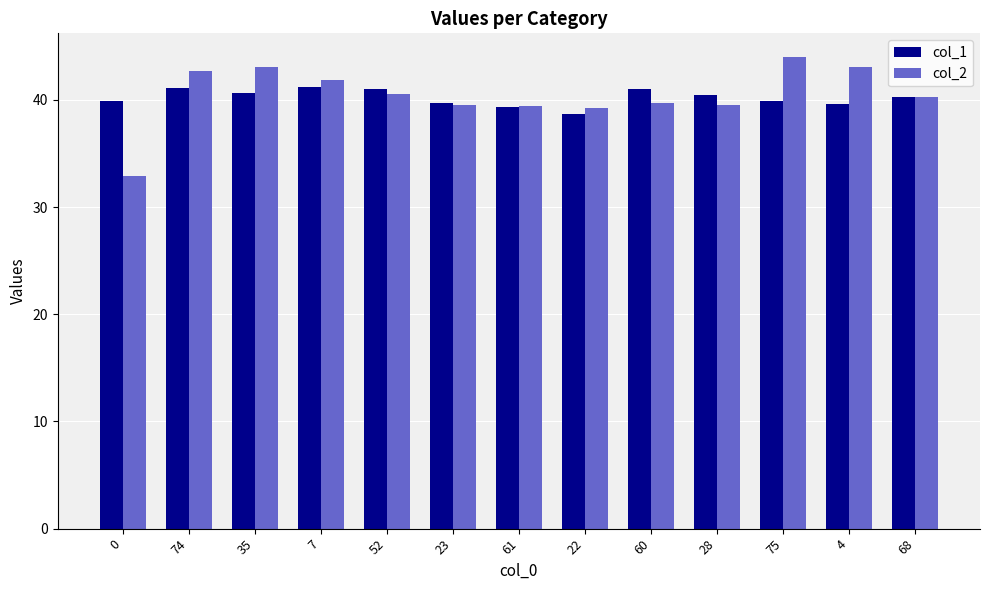

What is the difference between the maximum and second lowest values in the col_1 series?

1.9